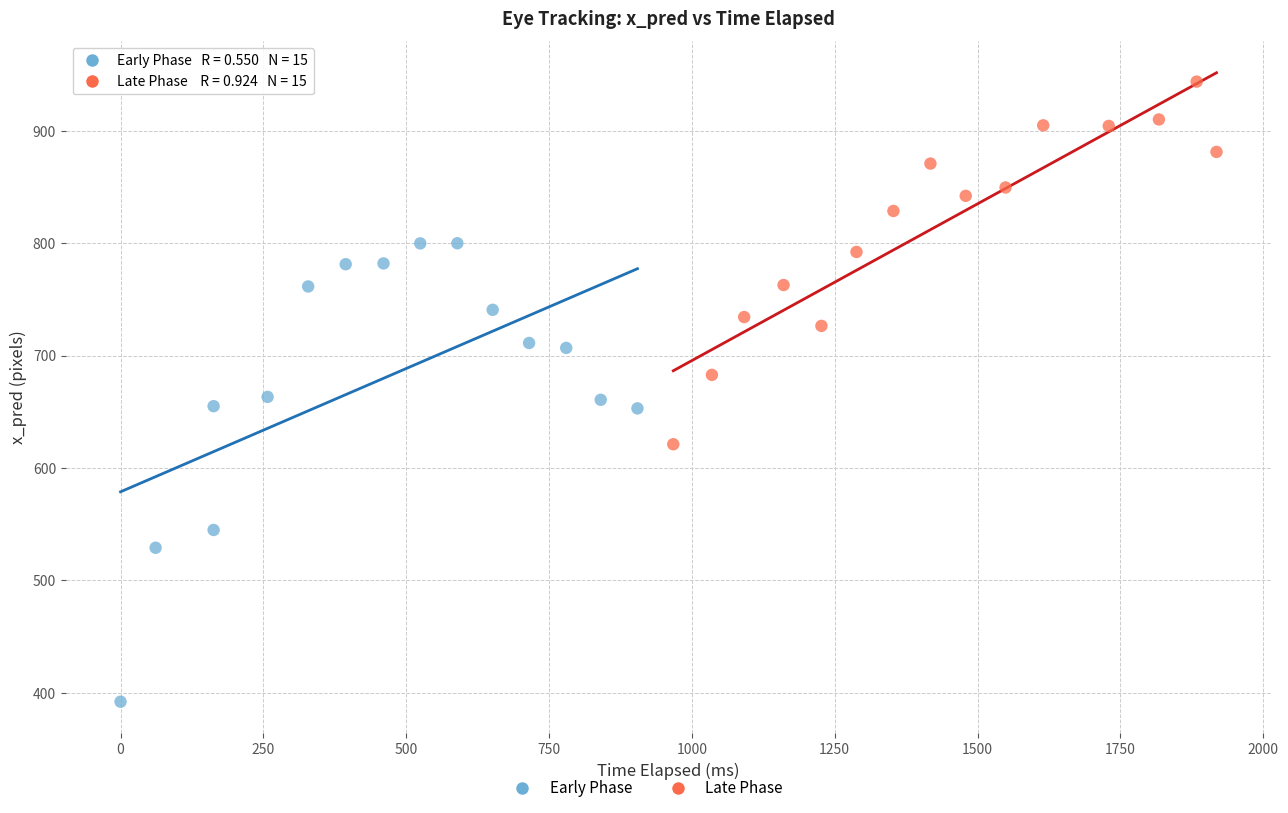

Which series reaches the minimum Y coordinate?

Early Phase